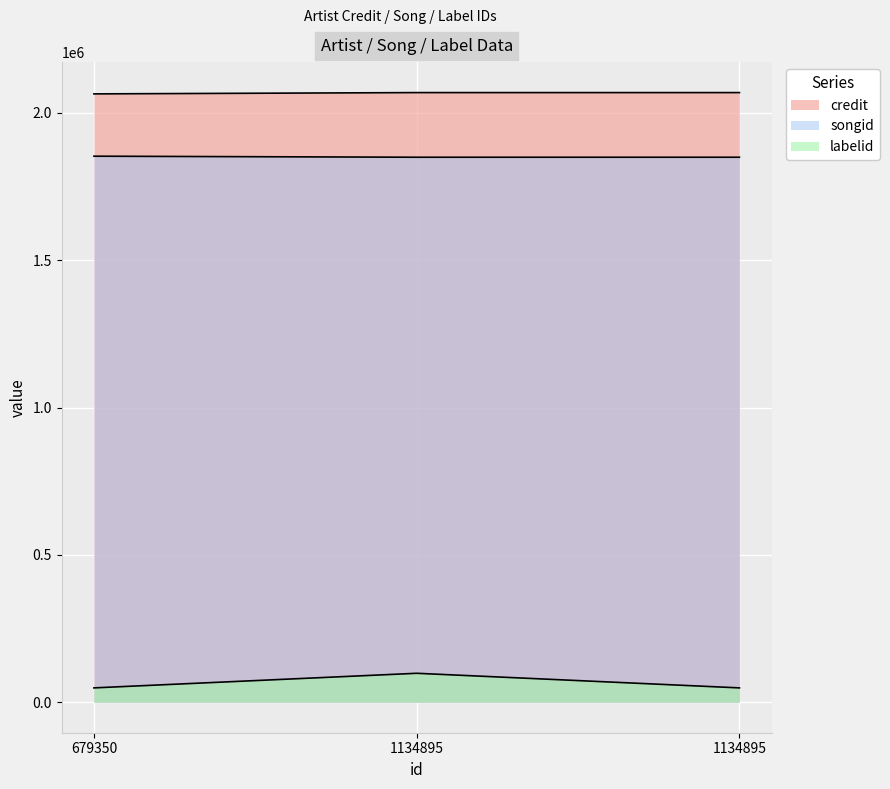

What is the value of the credit point at the 1st from the left?

2064307